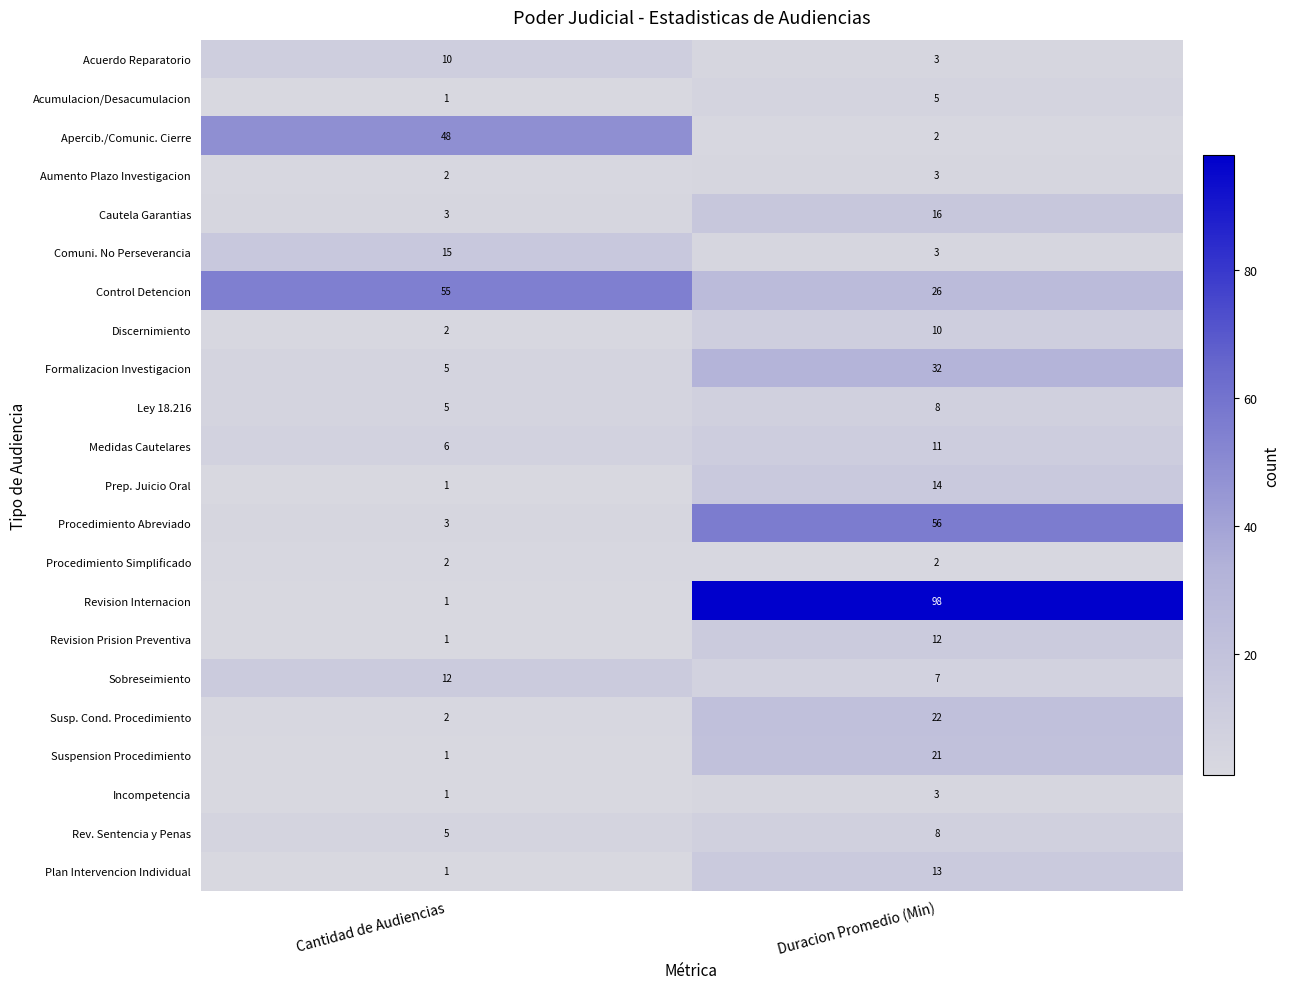

What is the spread (max minus min) of values at Cantidad de Audiencias?

54